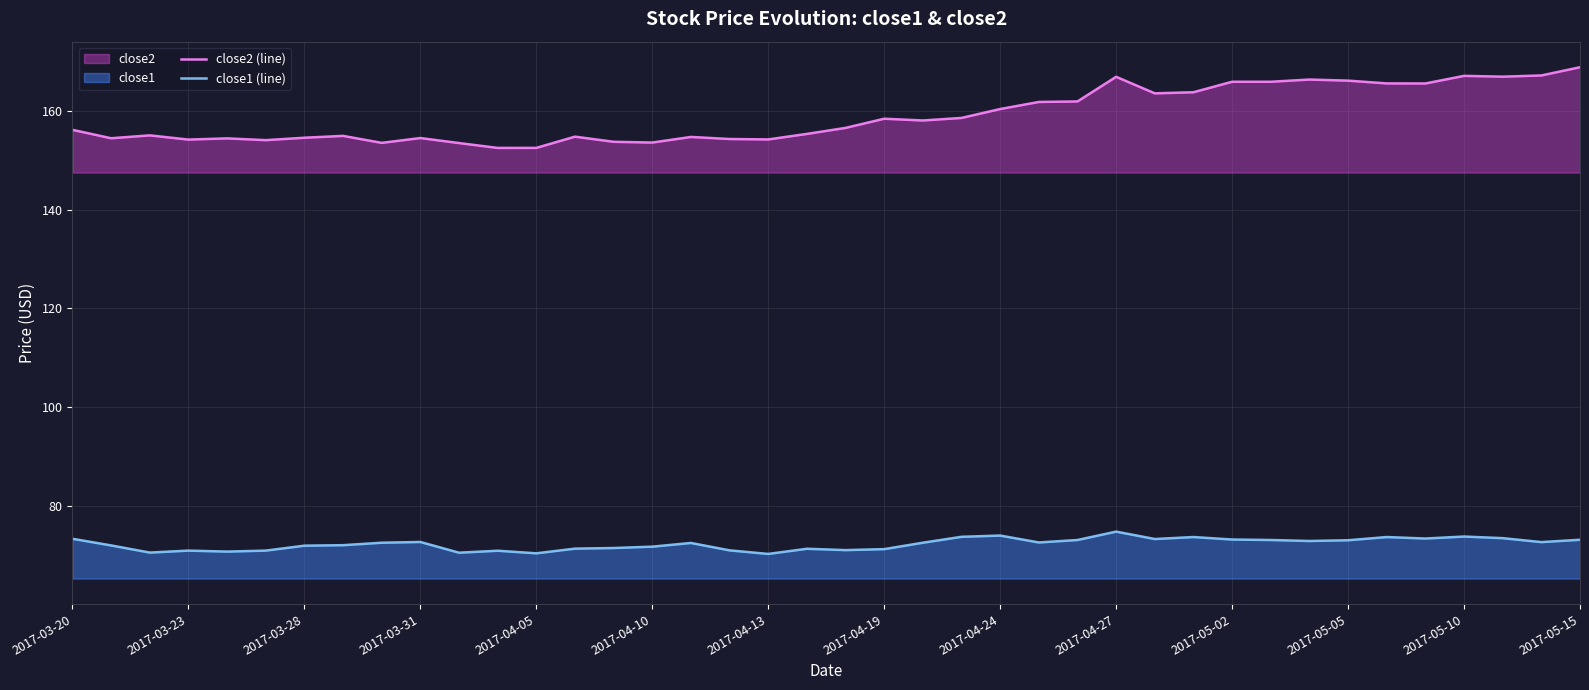

Rank the series at 2017-03-20 from highest to lowest value.

close2 (line), close1 (line)